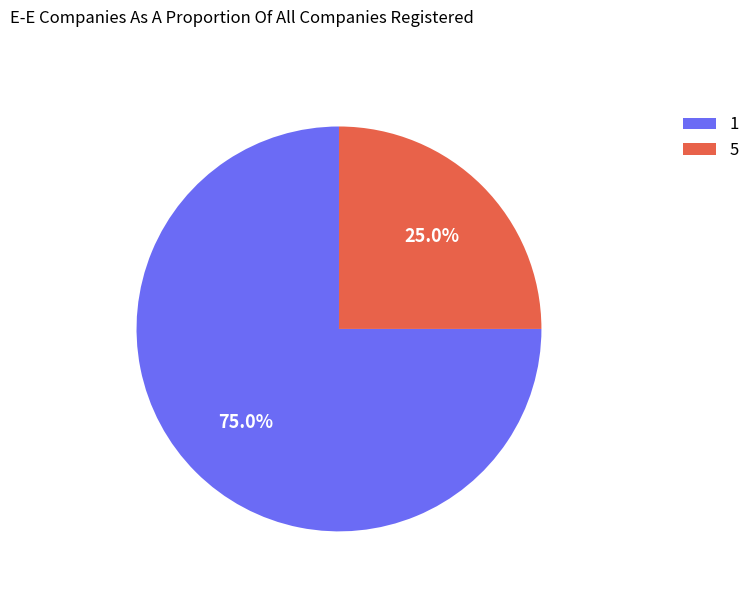

How much of the chart is everything except 5?

75.0%